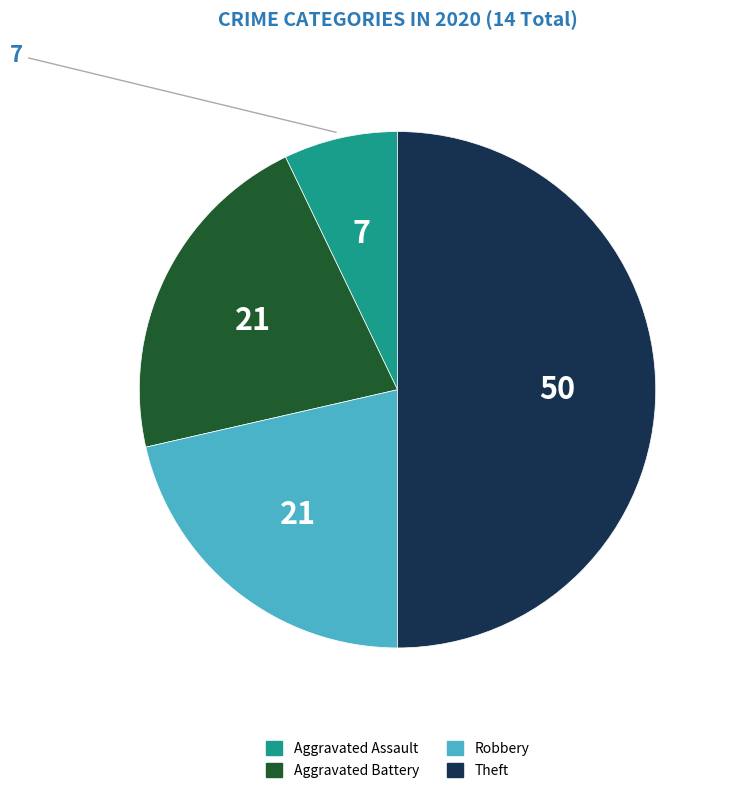

Does Aggravated Assault account for over 50% of the chart?

No